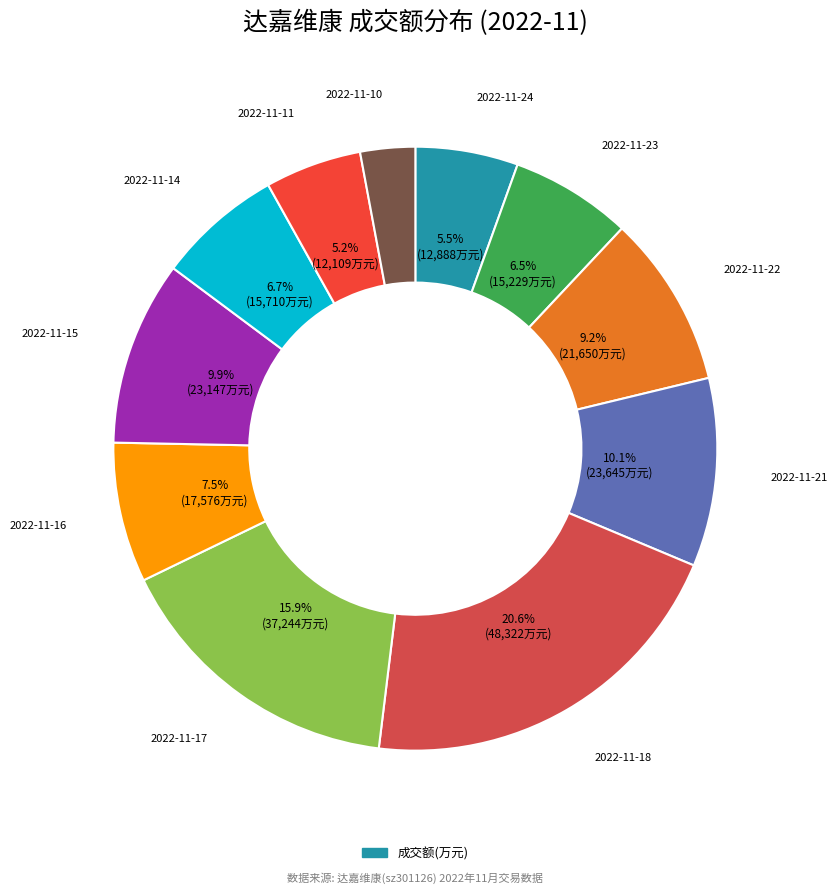

Count the number of slices in the pie.

11